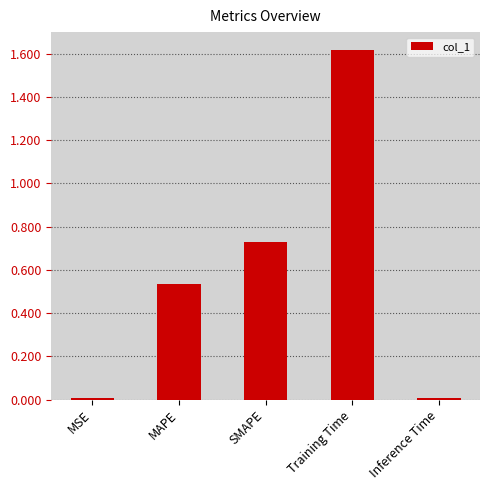

What is the sum of all values?

2.9